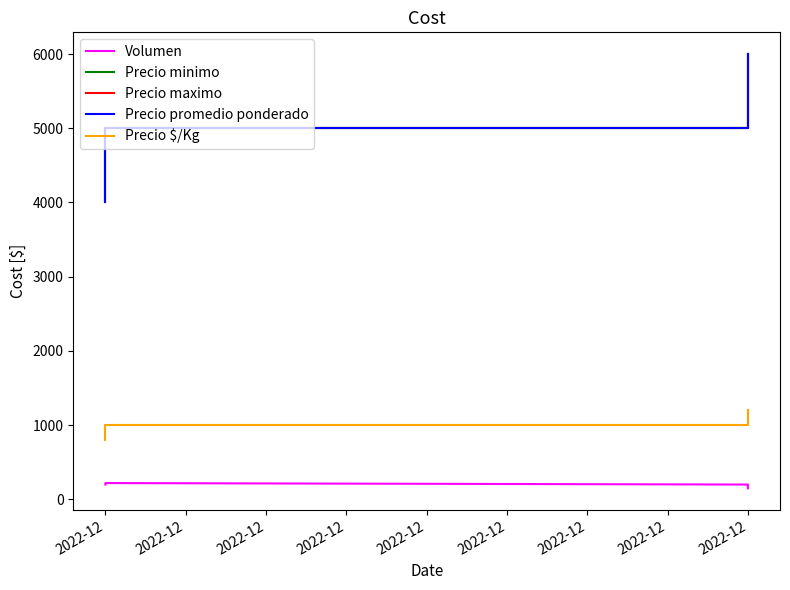

At 2022-12, list the series in order from smallest to largest.

Volumen, Precio $/Kg, Precio minimo, Precio maximo, Precio promedio ponderado